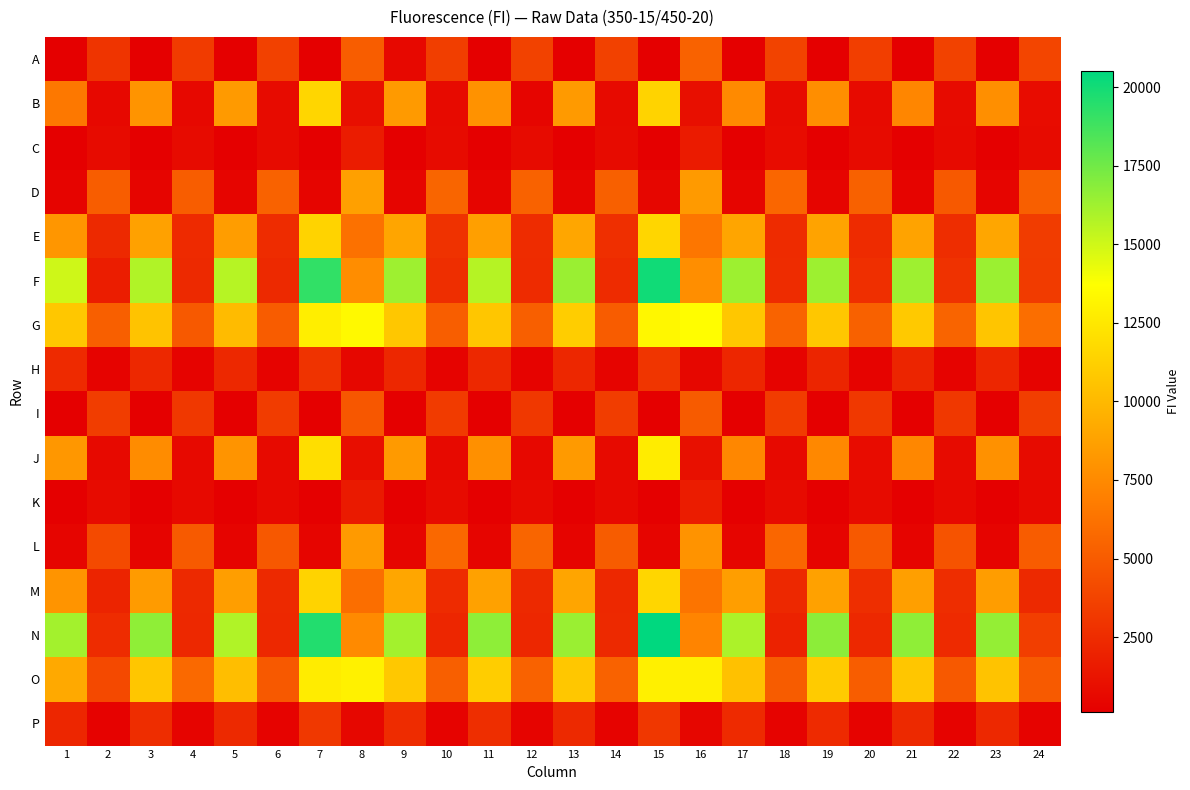

Which has a higher value, 17 or 3?

3